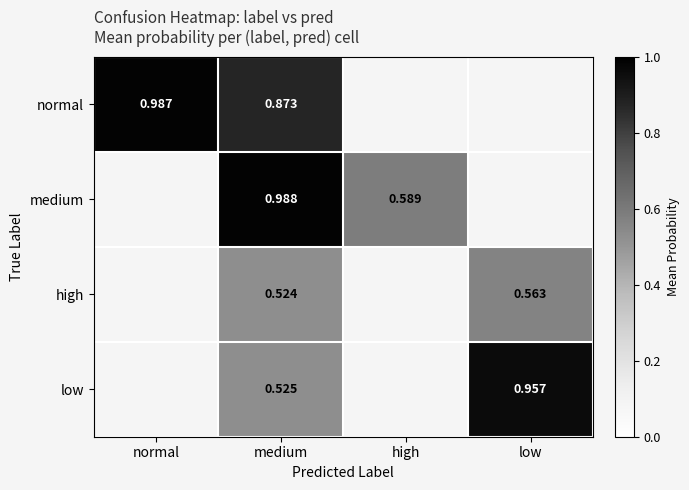

What is the spread (max minus min) of values at low?

1.0